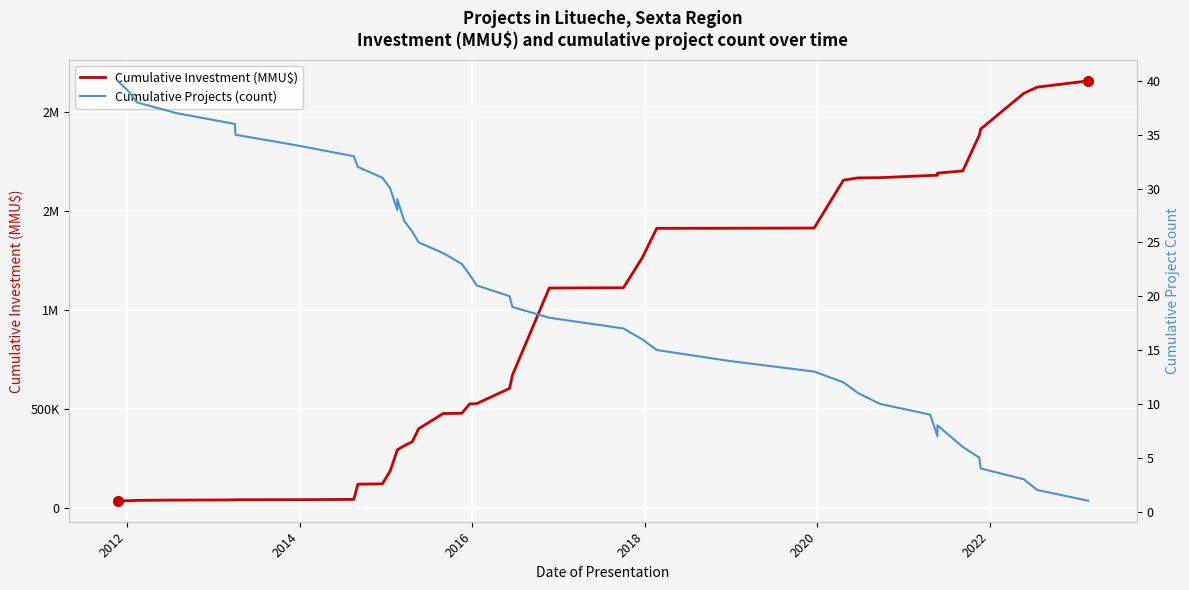

Is the value of Cumulative Investment (MMU$) at 23 greater than the value of Cumulative Projects (count) at 14?

Yes